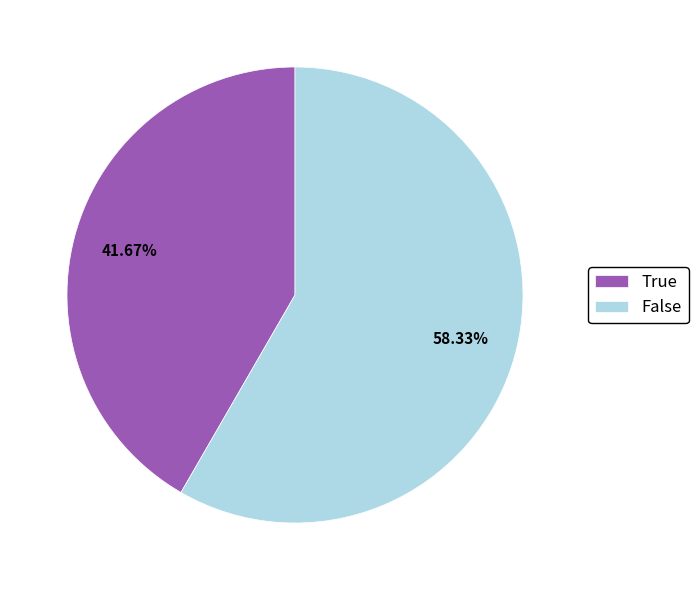

What is the largest slice in the pie chart?

False